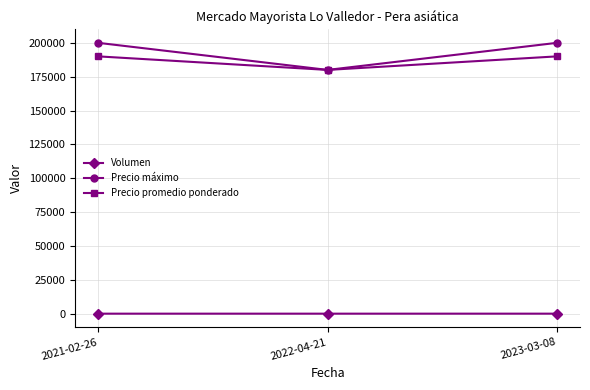

At how many categories does at least one series exceed 150627?

3